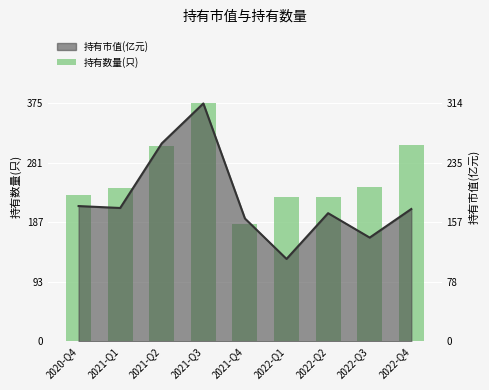

Count the number of values greater than 242.

4